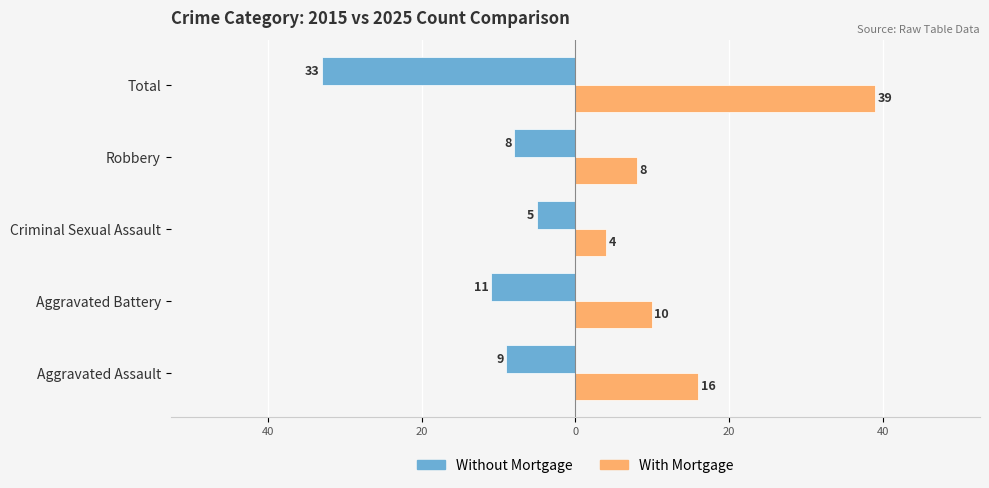

What are all the series names shown in the legend?

Without Mortgage, With Mortgage